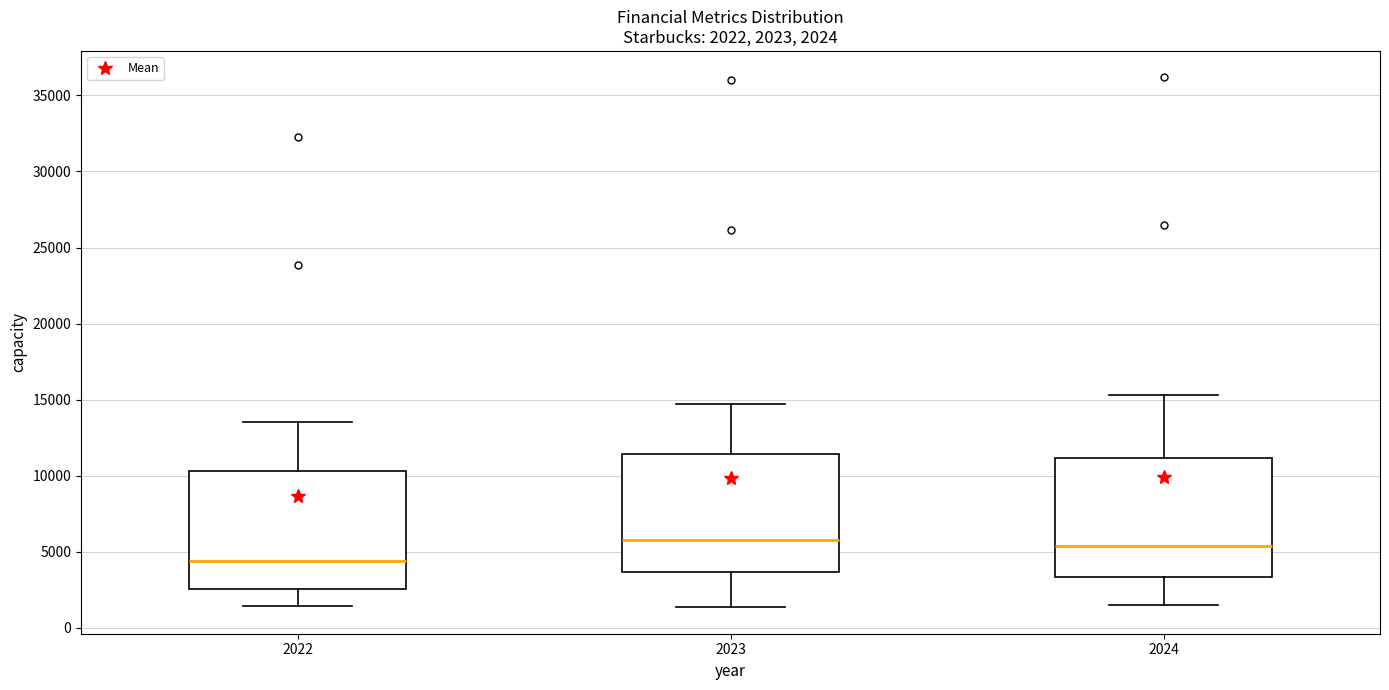

Which box's median line is the lowest?

2022